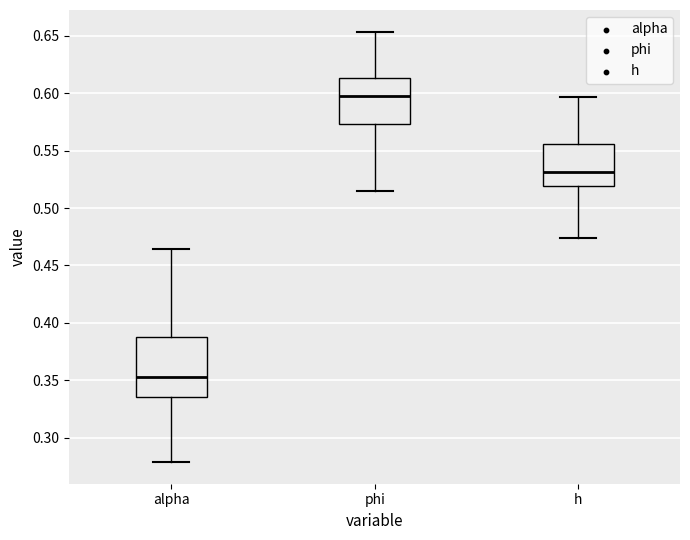

Reading left to right, read every box against the y-axis: the position of its median line, the range the box covers, and the ends of its whiskers. The values are not printed on the chart, so give them approximately, as read against the axis.

alpha: median 0.355, box 0.335 to 0.390, whiskers 0.280 to 0.465
phi: median 0.600, box 0.575 to 0.615, whiskers 0.515 to 0.655
h: median 0.530, box 0.520 to 0.555, whiskers 0.475 to 0.595